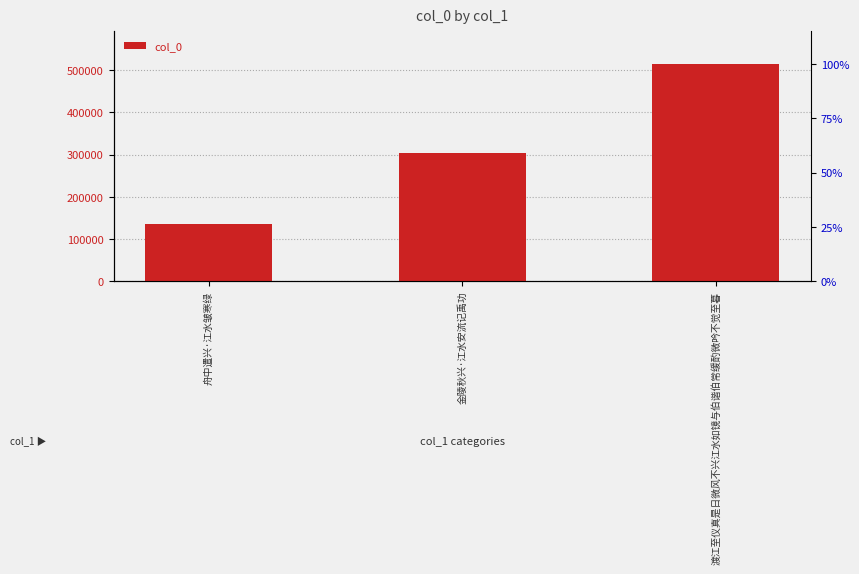

What is the value of the 1st bar from the left?

136359